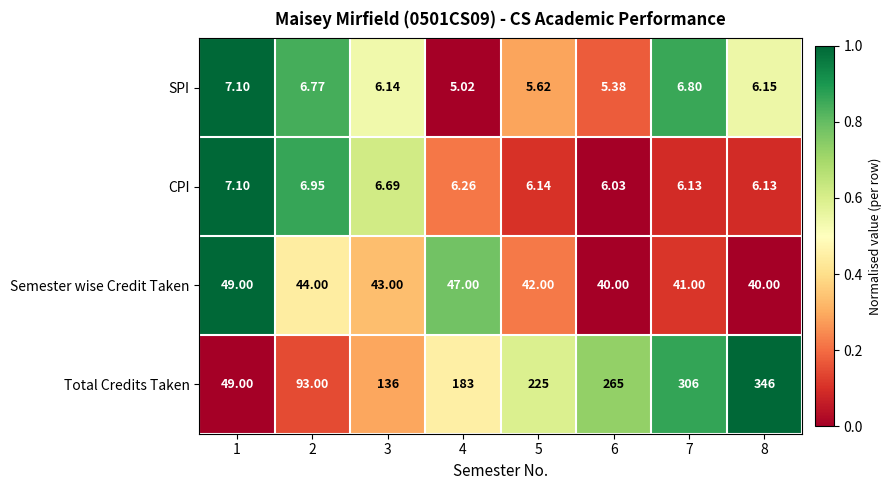

Which series has the widest spread of values?

Total Credits Taken